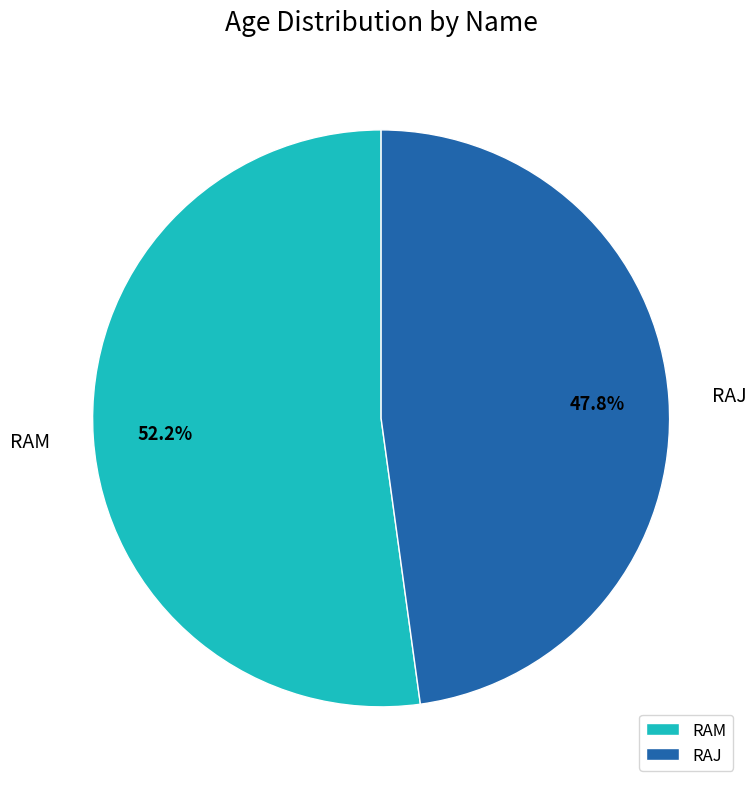

How many slices are in this pie chart?

2